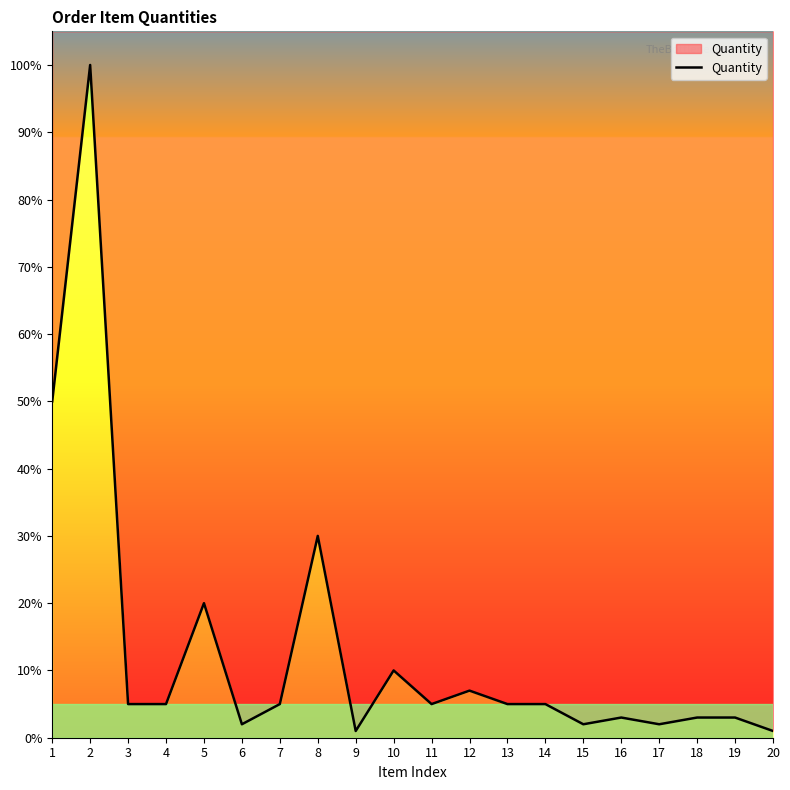

What is the difference between the second highest and second lowest values?

49.0